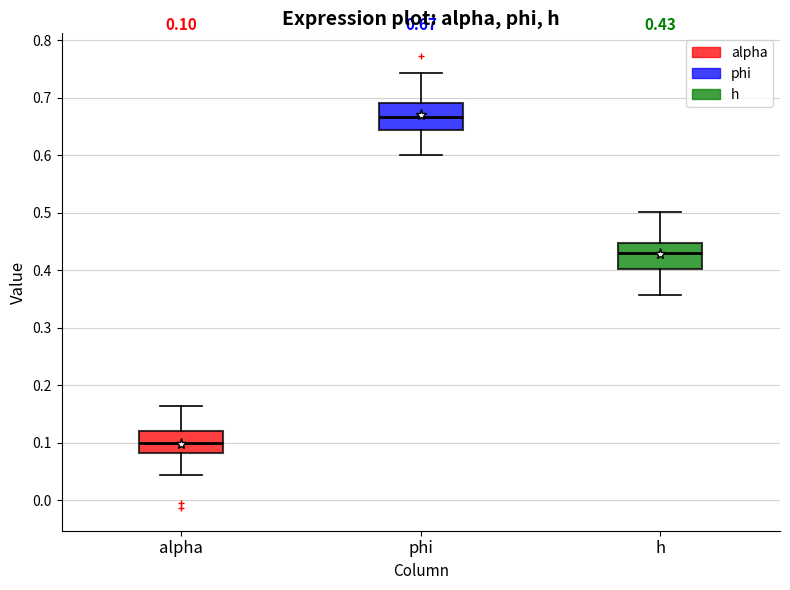

Which box's median line is the highest?

phi